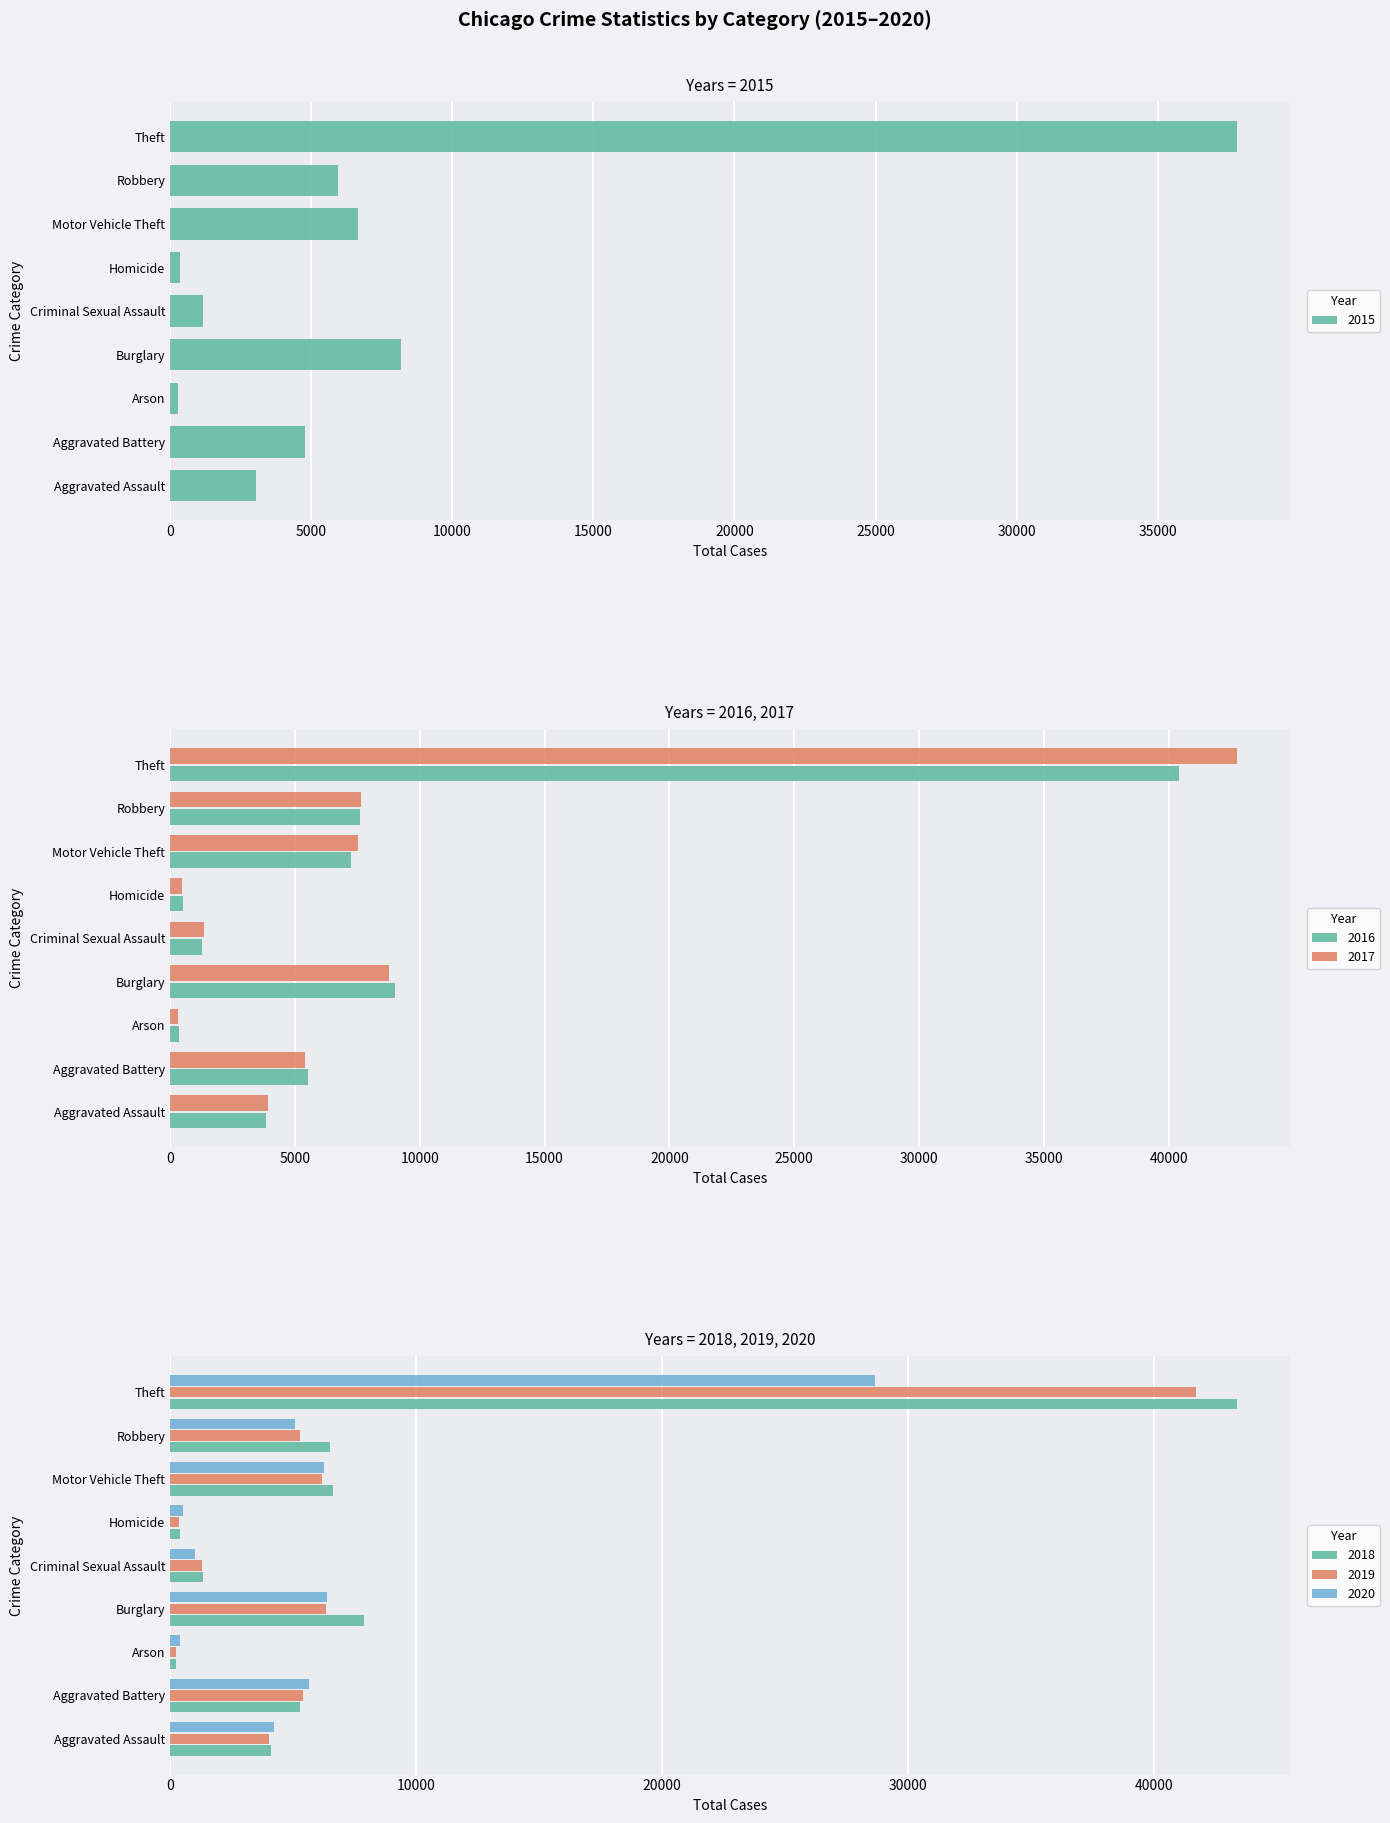

What is the difference between the highest and lowest values at Criminal Sexual Assault?

338